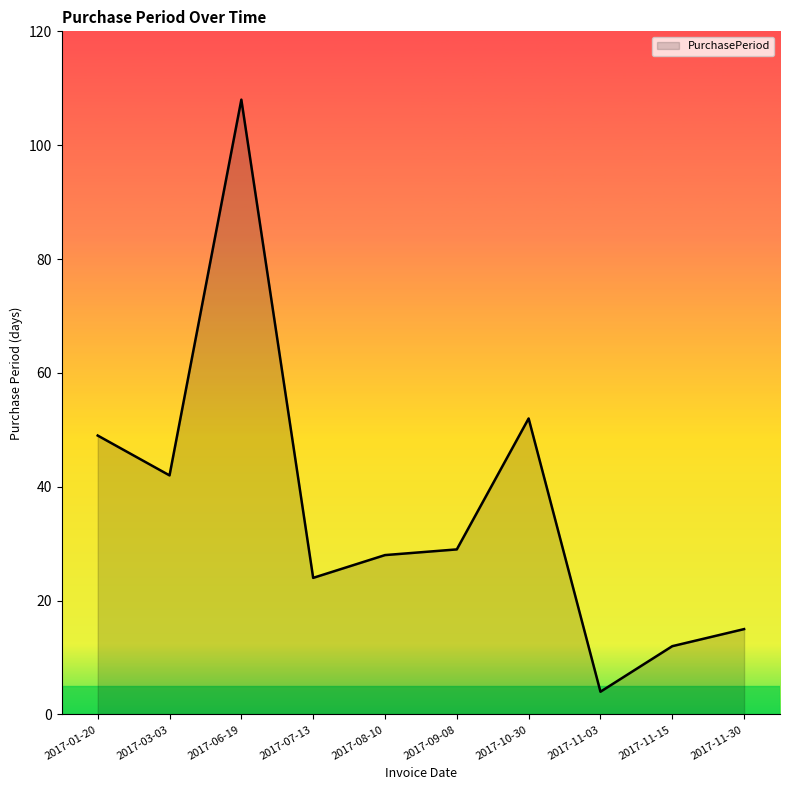

At which category does the chart reach its peak across all series?

2017-06-19